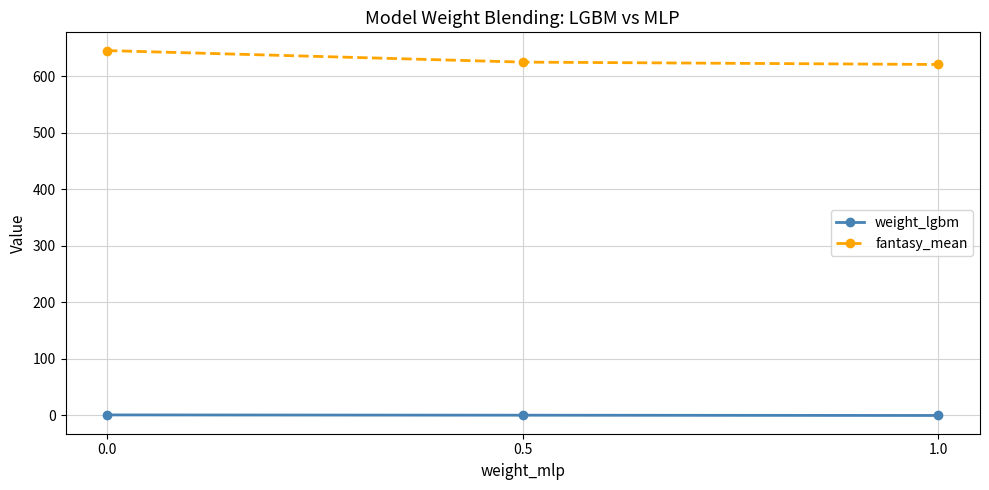

The value of weight_lgbm at 0.0 is 1.0. True or false?

True